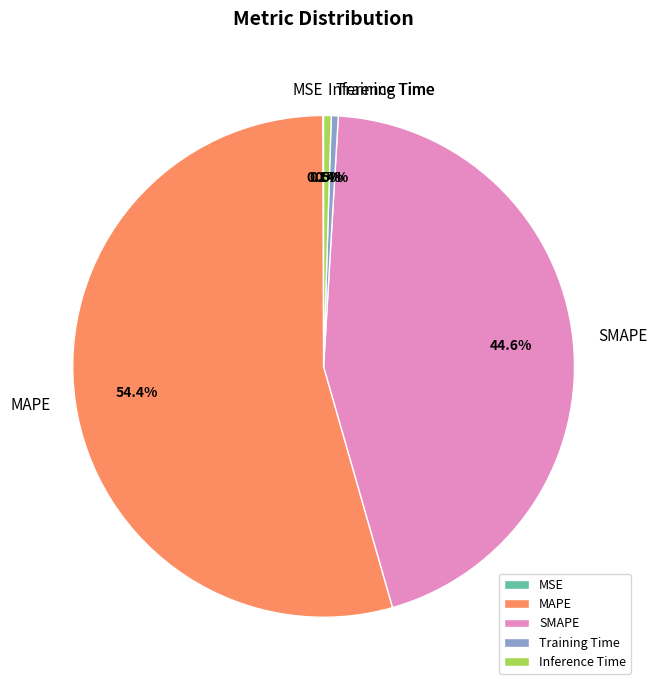

Which slice is the largest?

MAPE